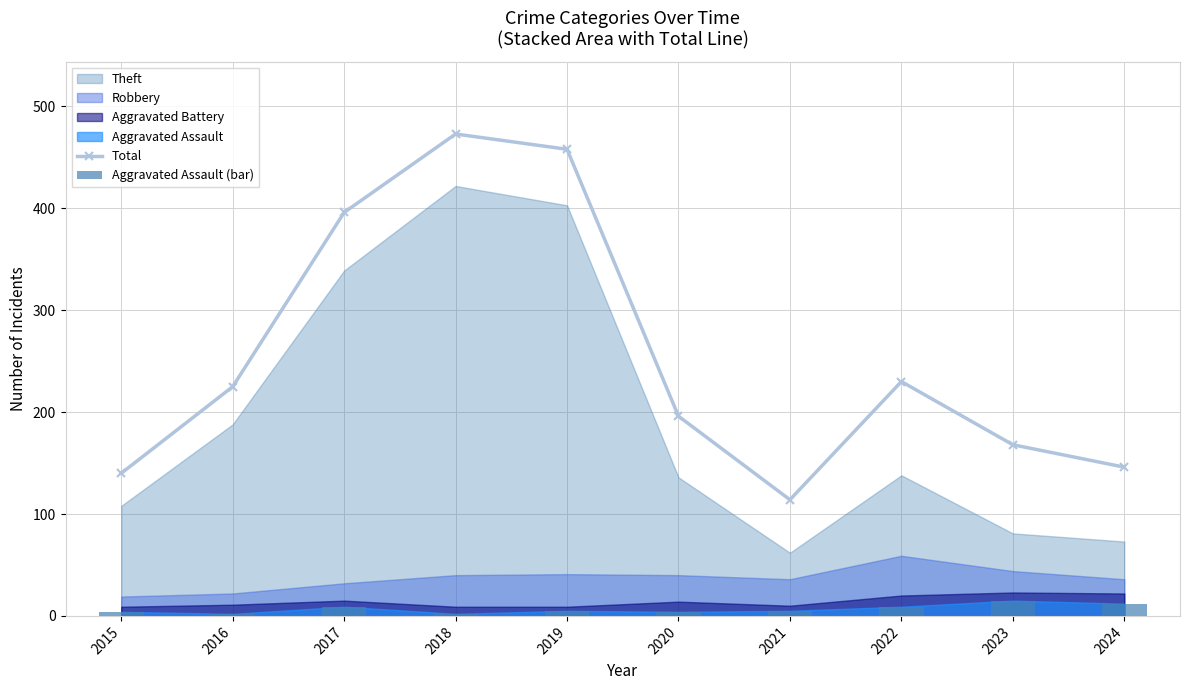

Where is Aggravated Assault (bar) nearest to the value 8?

2017